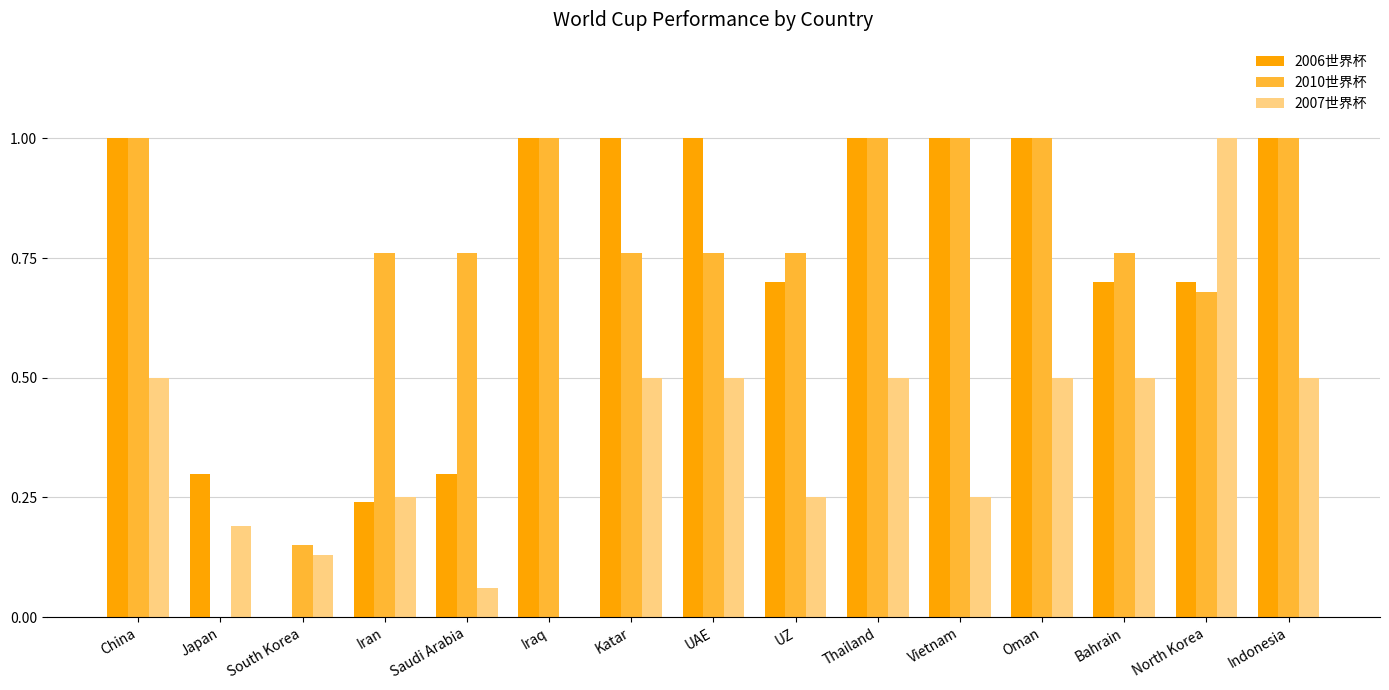

Count the number of categories in the chart.

15